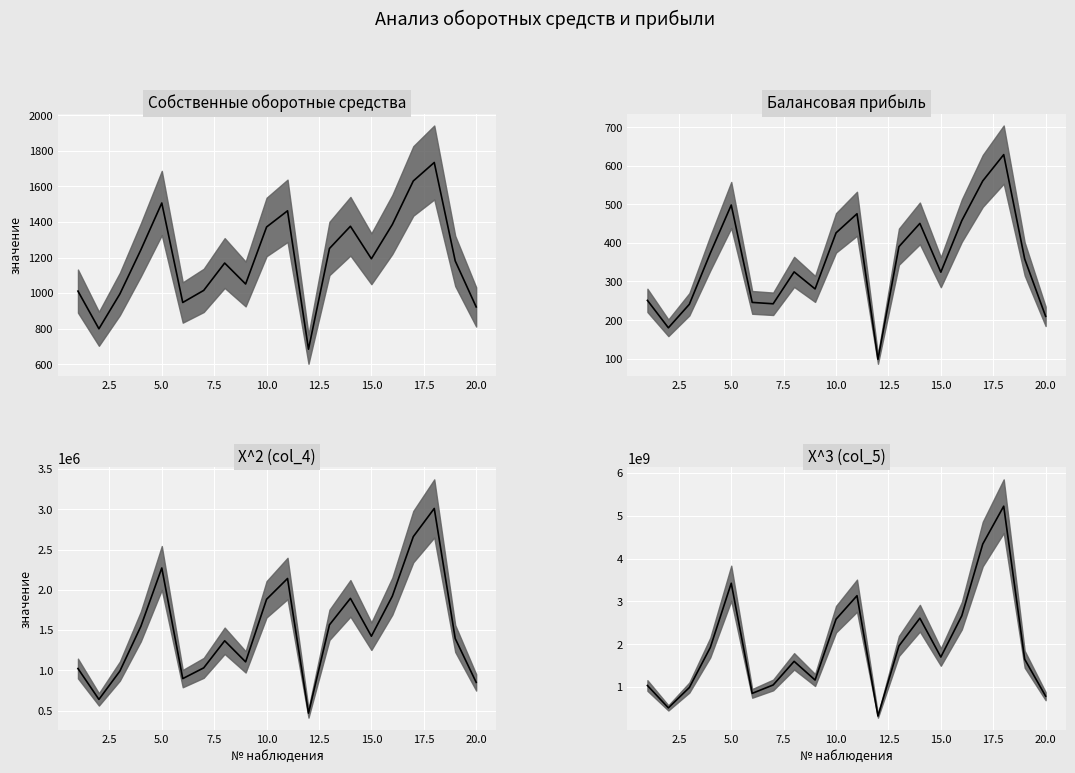

True or false: Собственные оборотные средства, млн.руб. (центр) has a value of 1286.1 at 2.5.

False